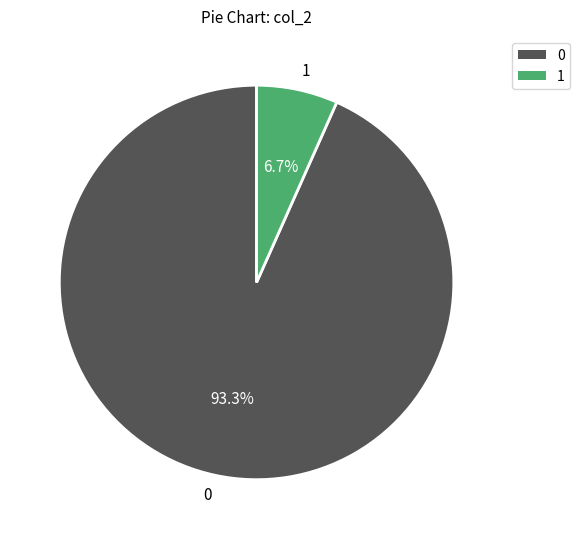

The 1 slice represents 1% of the pie. True or false?

False